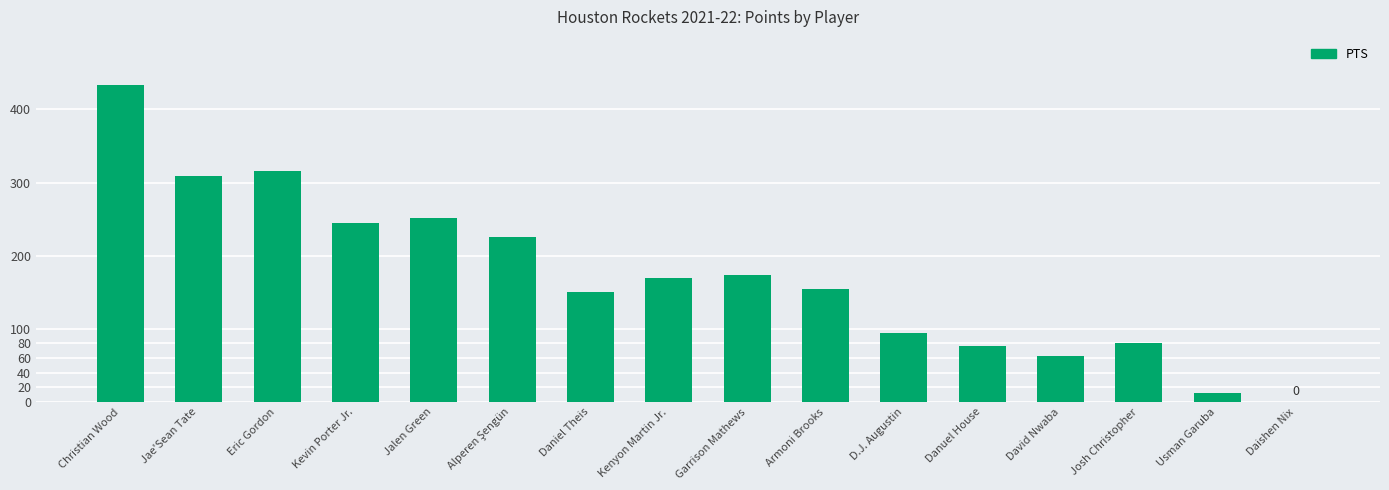

What is the change in value from Kenyon Martin Jr. to D.J. Augustin?

-75